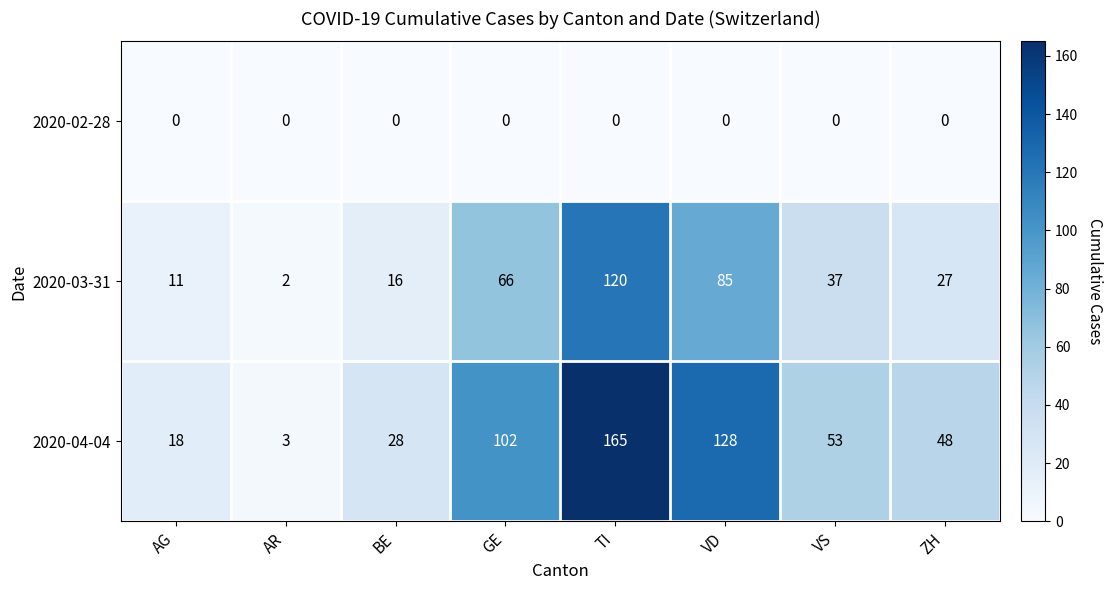

Rank the series by their maximum value, from highest to lowest.

2020-04-04, 2020-03-31, 2020-02-28